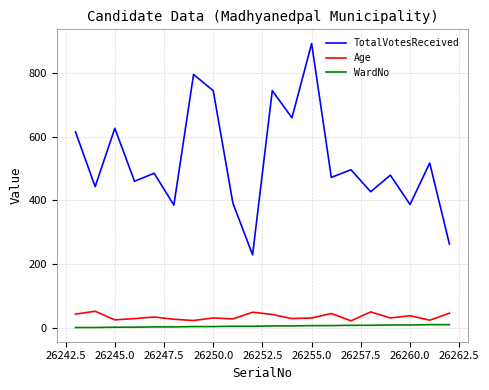

True or false: Age and TotalVotesReceived cross at least once.

False